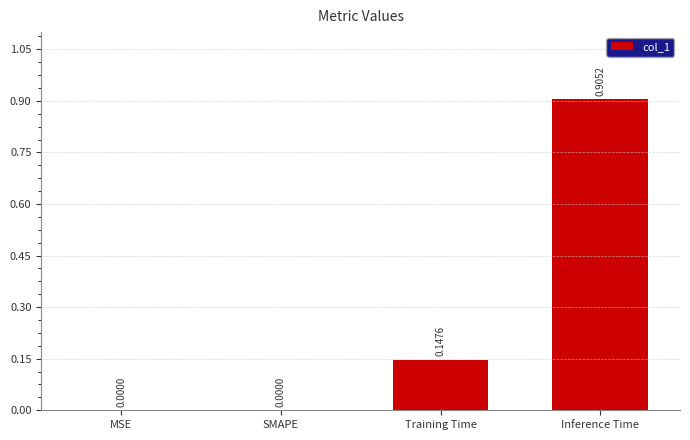

What is the sum of all values?

1.1